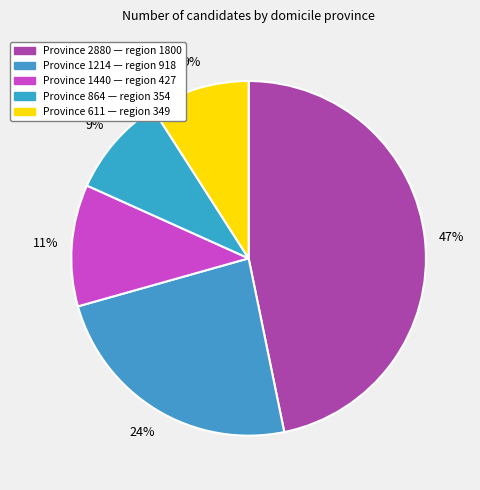

How many slices are in this pie chart?

5